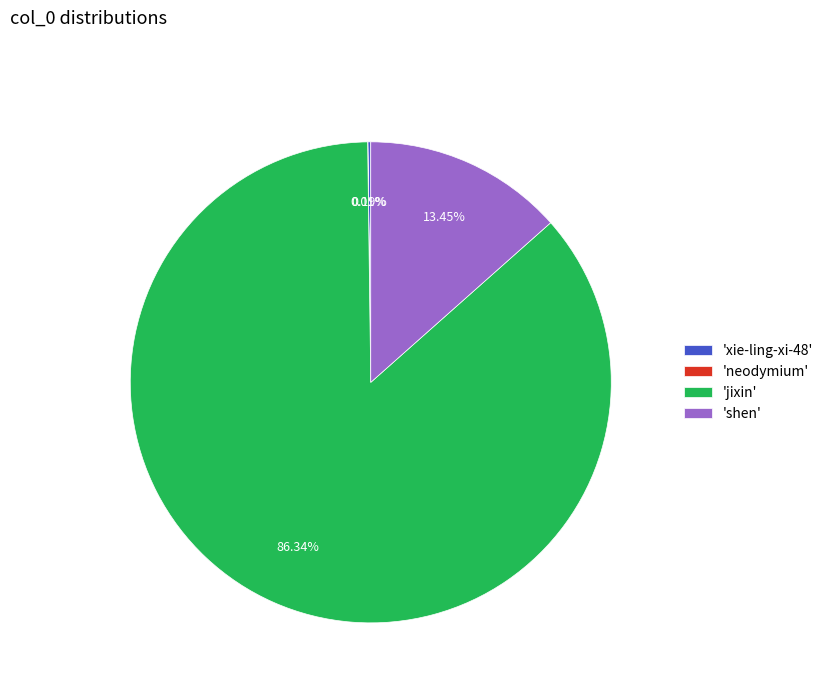

Which slice is the largest?

'jixin'